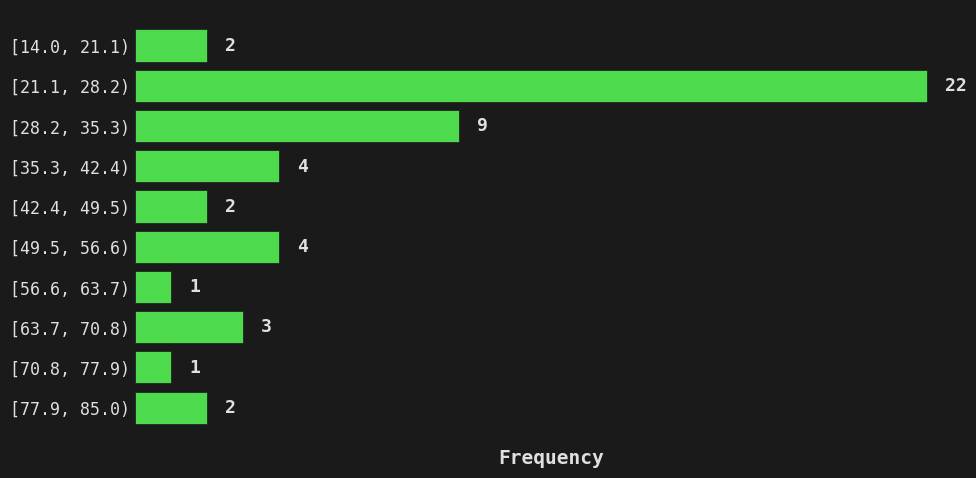

Reading bottom to top, what are all the values shown in this chart?

2	1	3	1	4	2	4	9	22	2